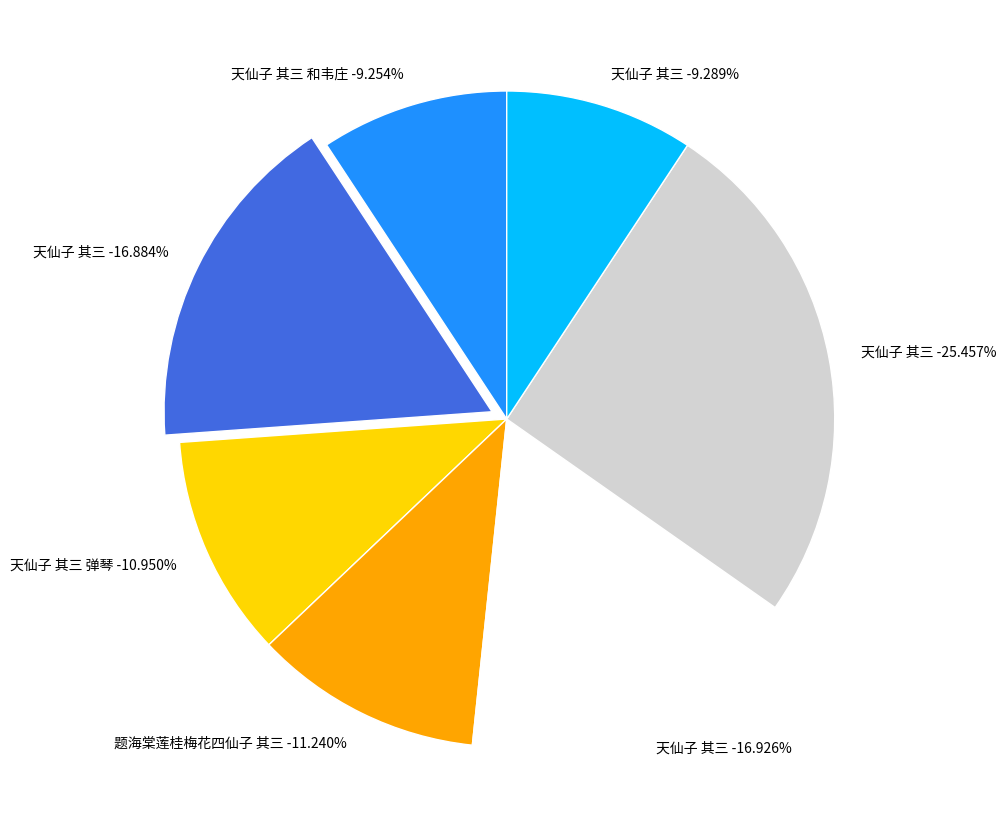

The 题海棠莲桂梅花四仙子 其三 slice represents 17% of the pie. True or false?

False